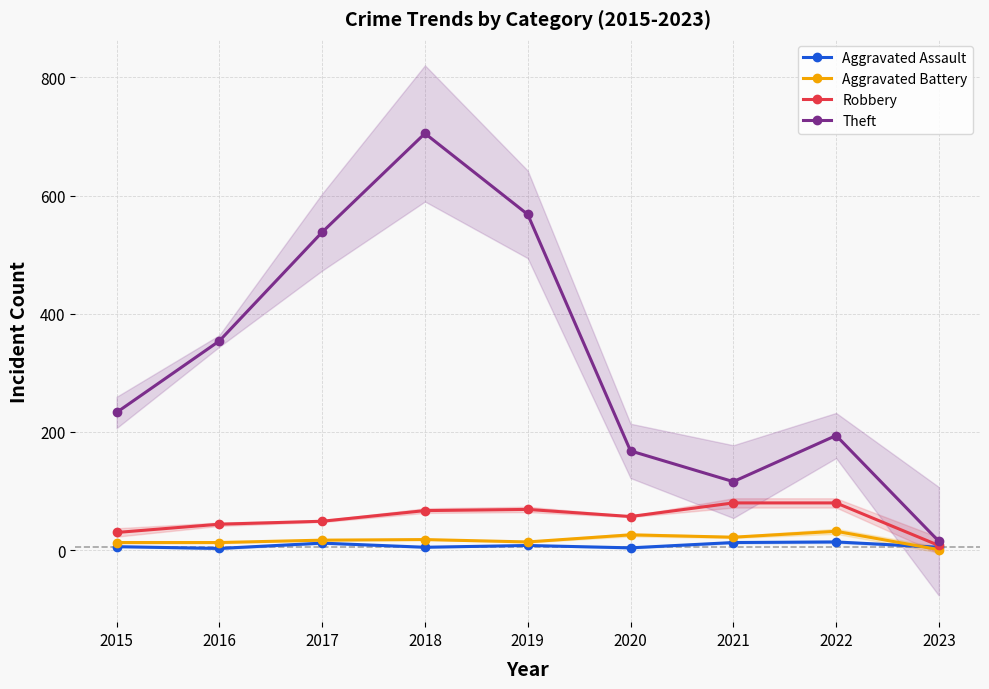

True or false: Robbery and Theft cross at least once.

False